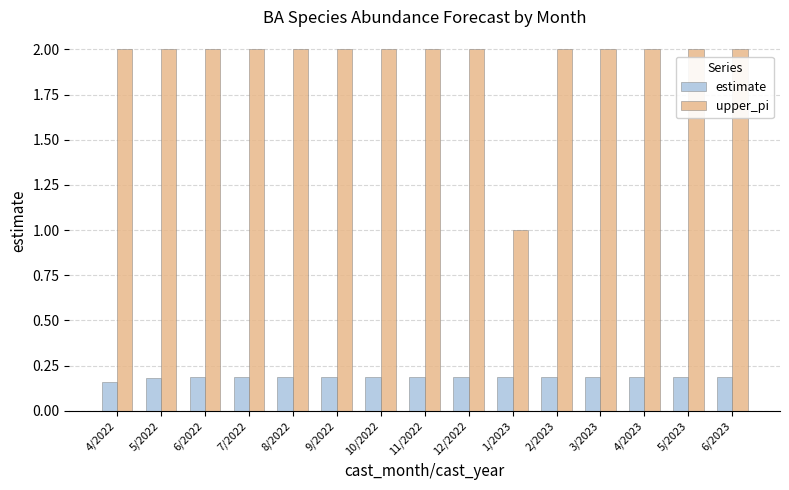

Is it true that estimate equals 0.2 at 8/2022?

True